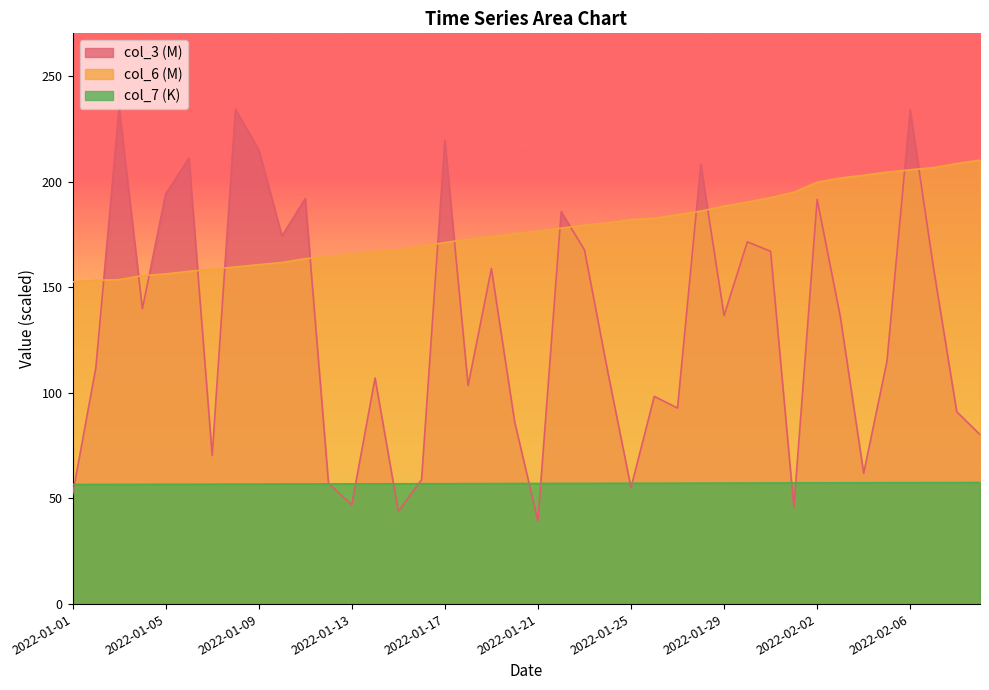

List the series in order of their overall mean, lowest first.

col_7 (K), col_3 (M), col_6 (M)